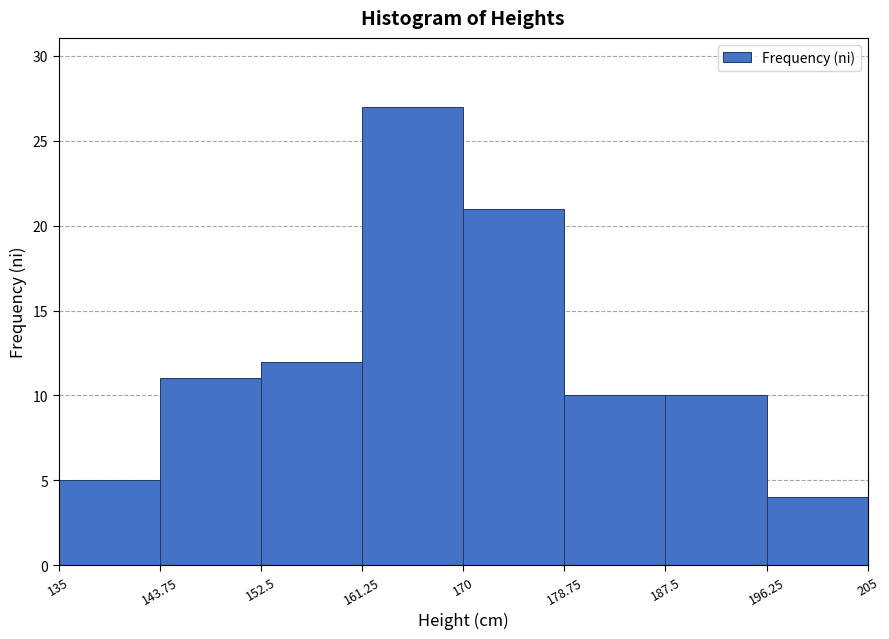

Reading left to right, list every bar in this chart as the range it spans on the x-axis followed by its height. The values are not printed on the chart, so give them approximately, as read against the axis.

135 to 143.75: 5
143.75 to 152.5: 11
152.5 to 161.25: 12
161.25 to 170: 27
170 to 178.75: 21
178.75 to 187.5: 10
187.5 to 196.25: 10
196.25 to 205: 4